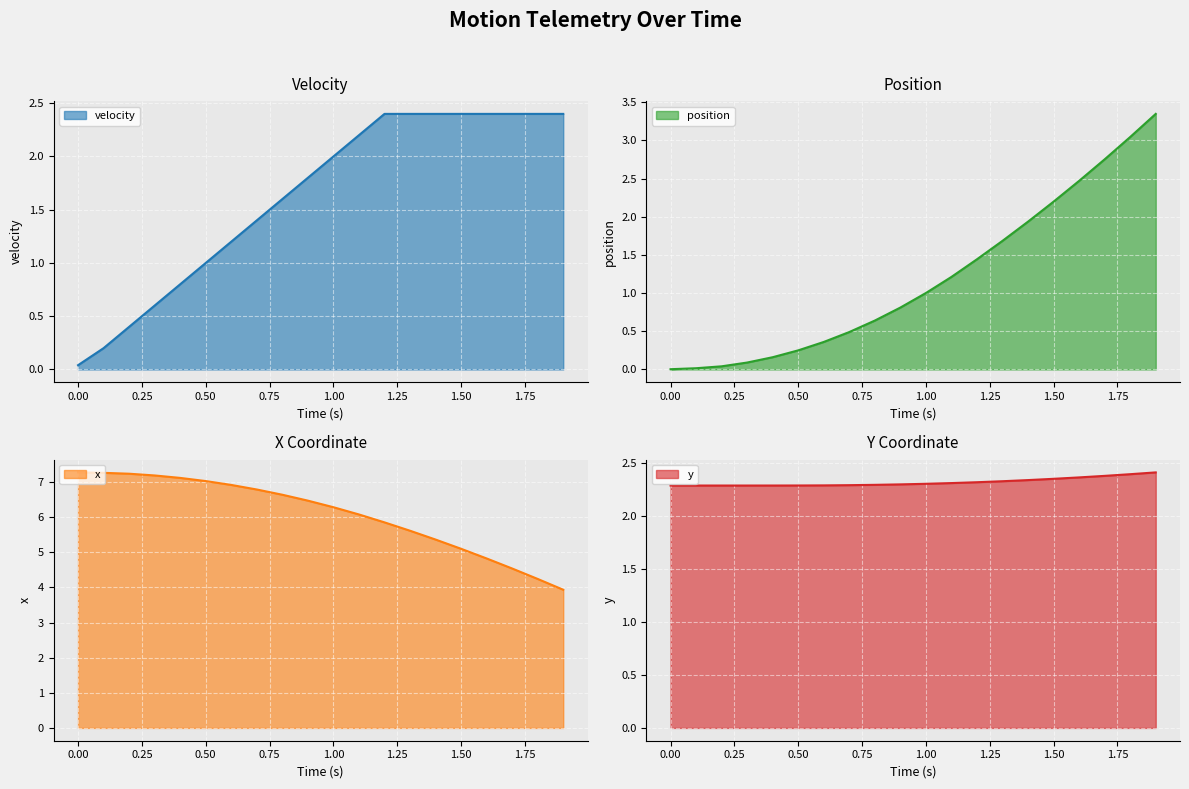

How many data points in x are above 6?

12